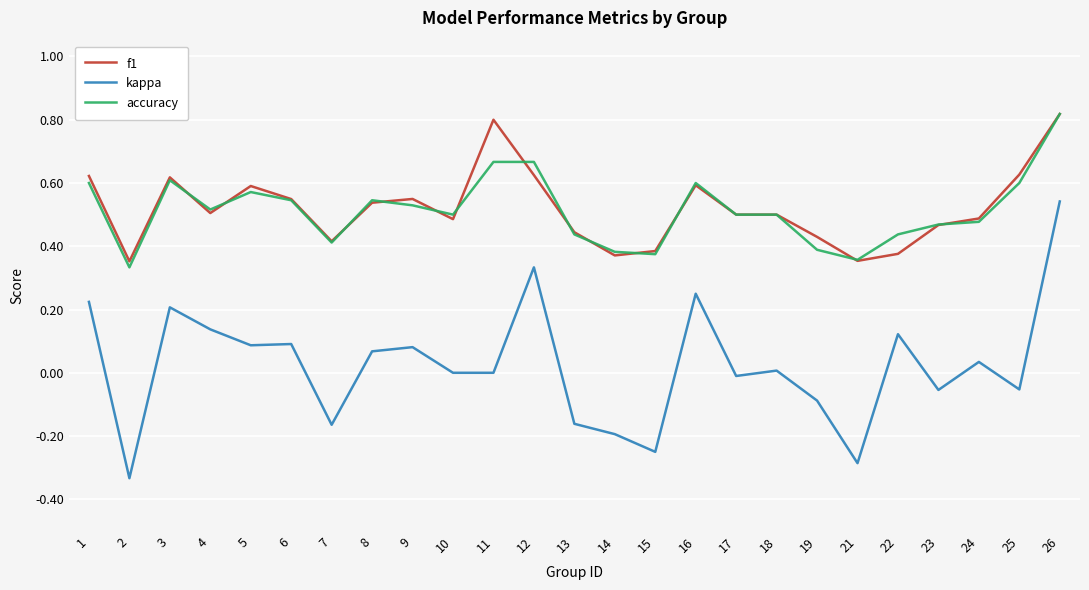

True or false: kappa has a value of 0.0 at 18.

True